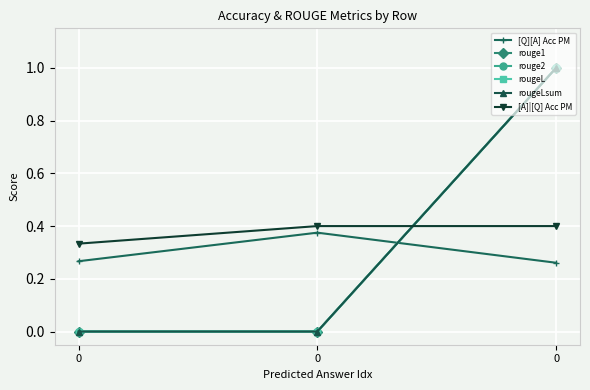

Reading right to left, transcribe all the data shown in this chart.

[Q][A] Acc PM: 0.3	0.4	0.3
rouge1: 1.0	0.0	0.0
rouge2: 1.0	0.0	0.0
rougeL: 1.0	0.0	0.0
rougeLsum: 1.0	0.0	0.0
[A]|[Q] Acc PM: 0.4	0.4	0.3